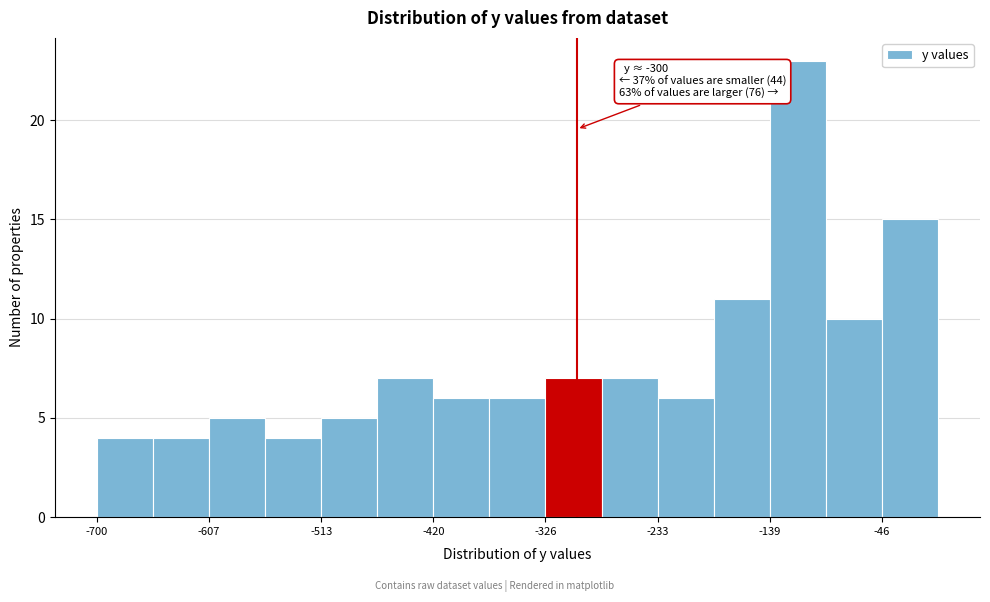

Which range on the x-axis has the tallest bar?

-140 to -90